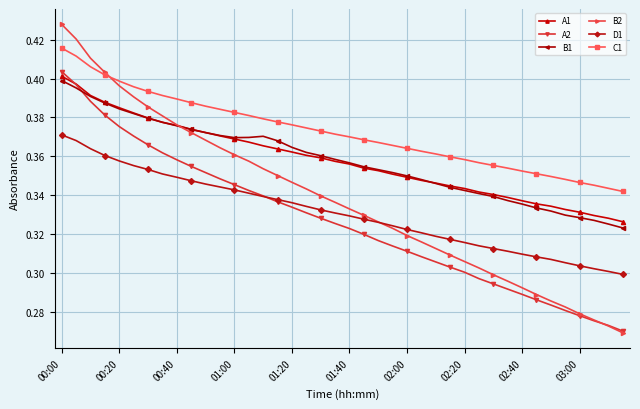

Which series has the widest spread of values?

B2